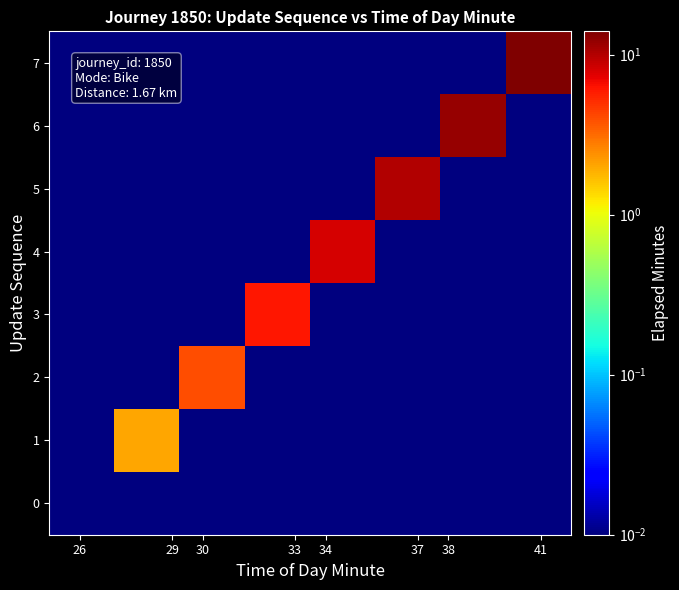

Rank the series by their maximum value, from highest to lowest.

7, 6, 5, 4, 3, 2, 1, 0